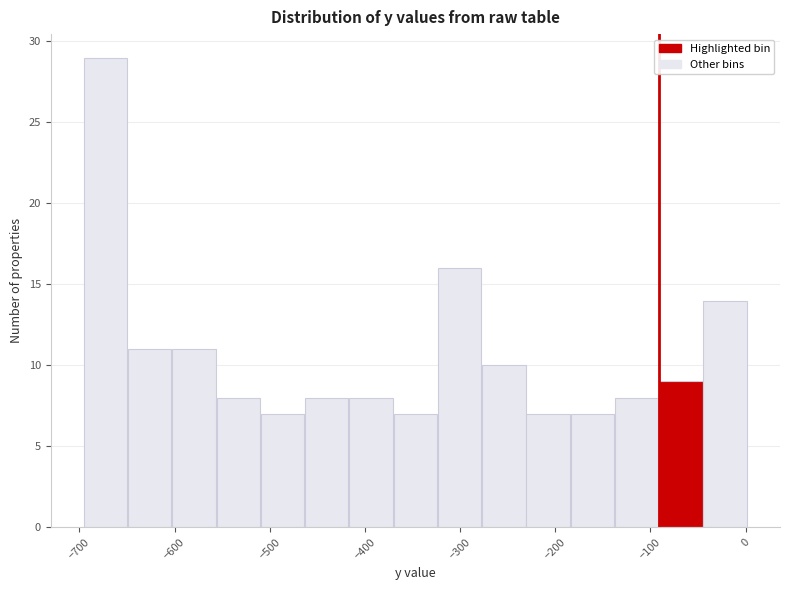

Reading left to right, list every bar in this chart as the range it spans on the x-axis followed by its height. Neither the bar edges nor the heights are printed on the chart, so give them approximately, as read against the axes.

-700 to -650: 29
-650 to -600: 11
-600 to -560: 11
-560 to -510: 8
-510 to -460: 7
-460 to -420: 8
-420 to -370: 8
-370 to -320: 7
-320 to -280: 16
-280 to -230: 10
-230 to -180: 7
-180 to -140: 7
-140 to -90: 8
-90 to -40: 9
-40 to 0: 14